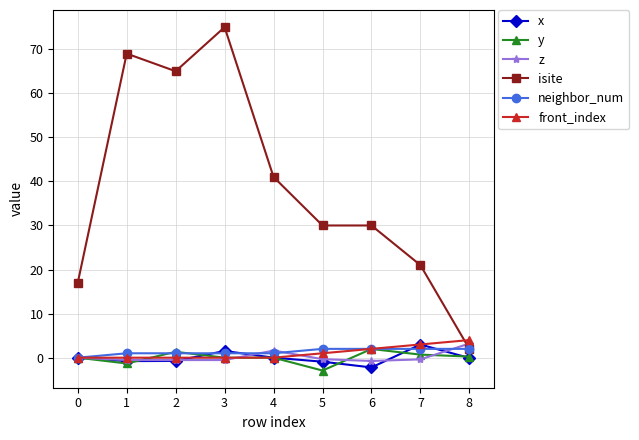

True or false: z has a value of -0.7 at 6.

True